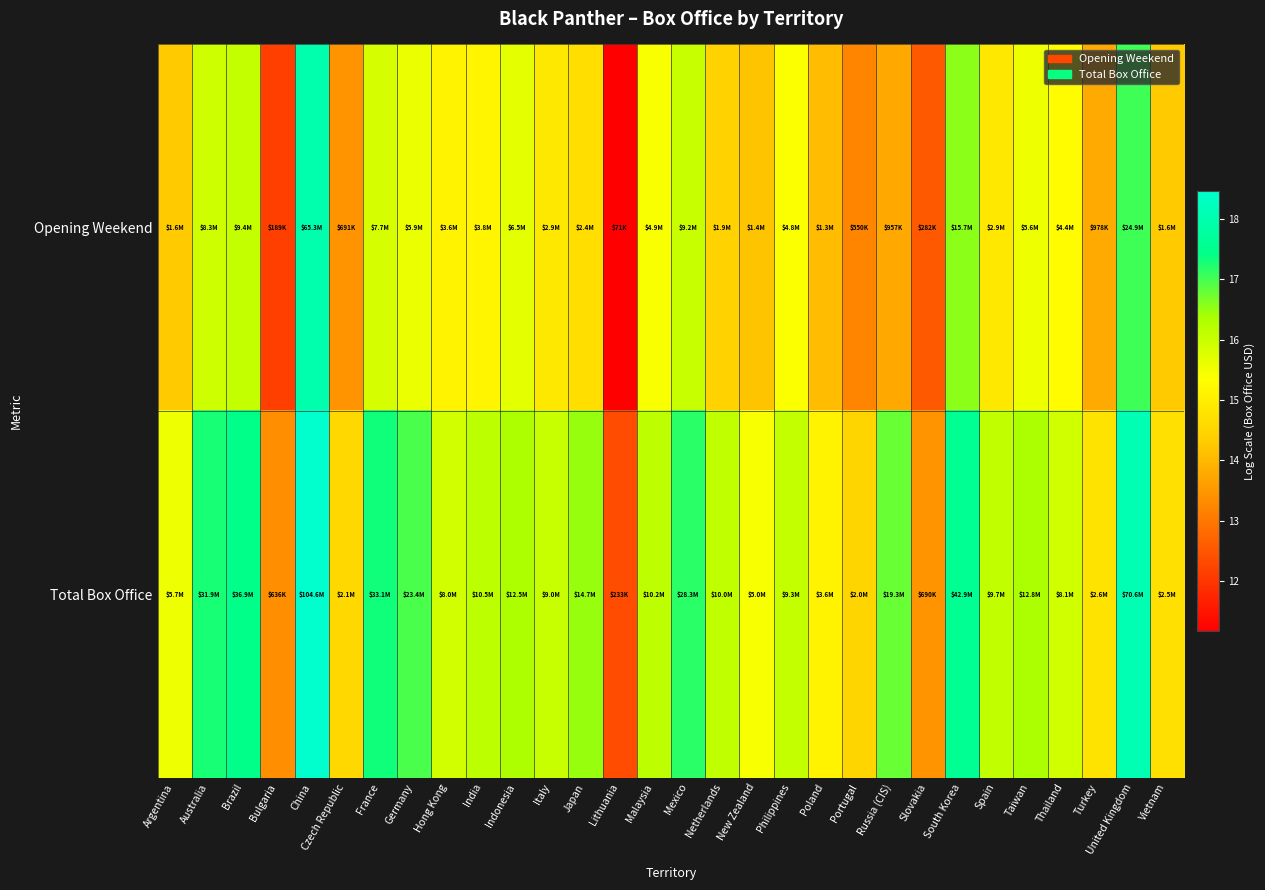

What is the difference between the highest and lowest values at China?

0.5